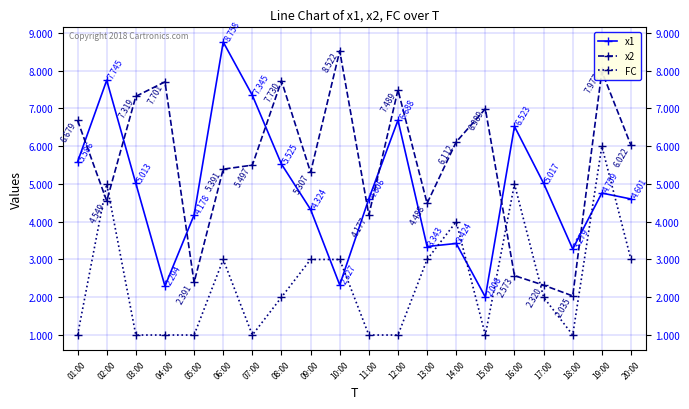

Where does the FC series first go above 2?

02:00